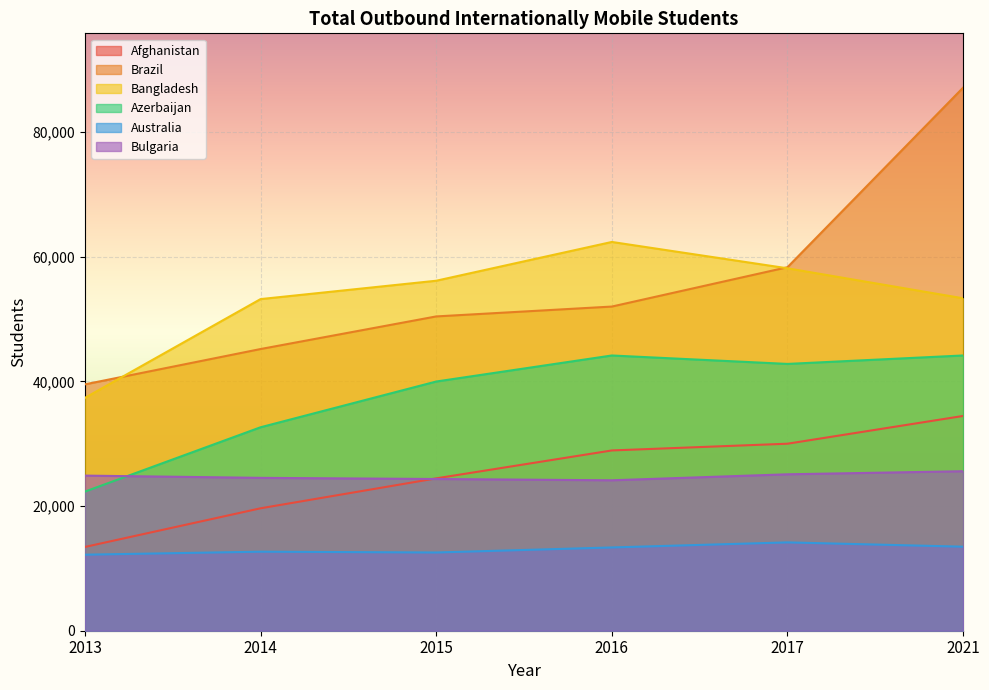

True or false: Brazil and Azerbaijan cross at least once.

False